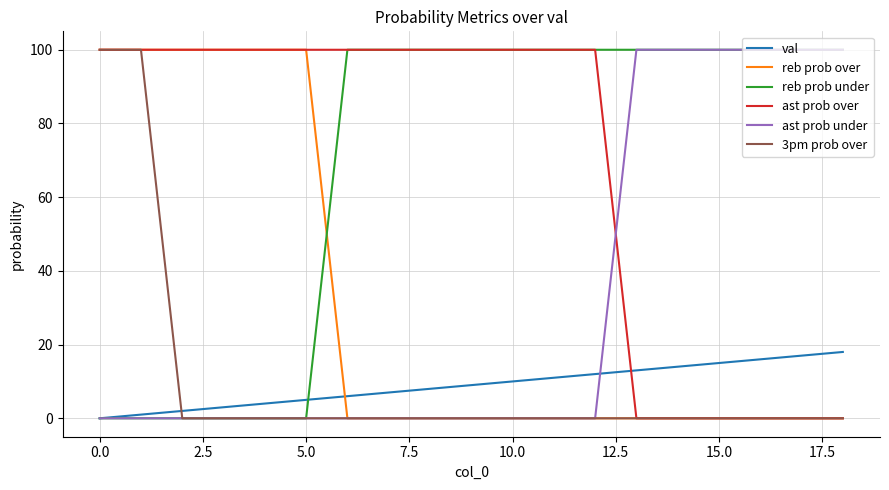

What is the highest value of the reb prob over series?

100